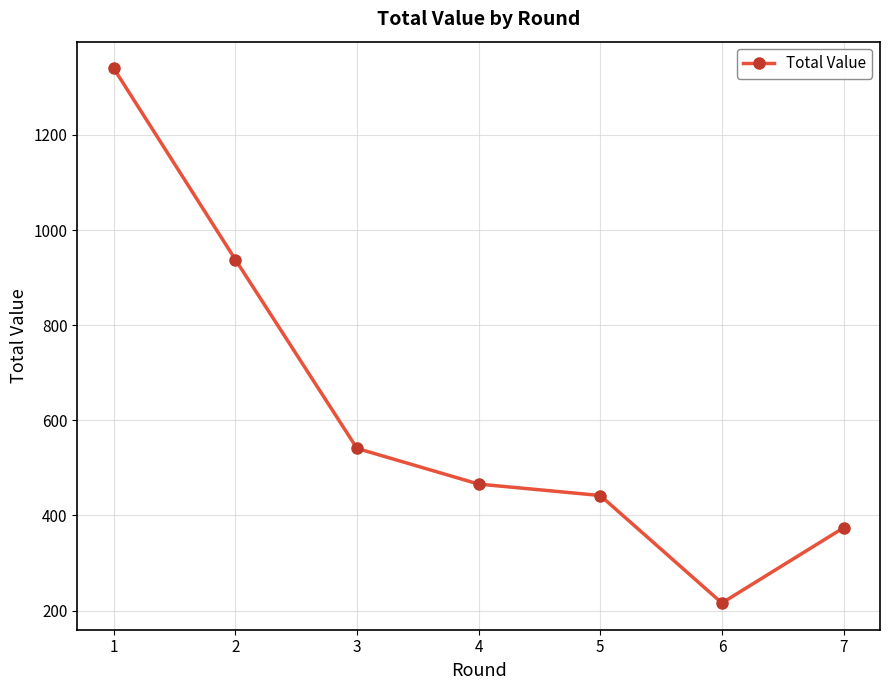

How many lines are shown in the chart?

1